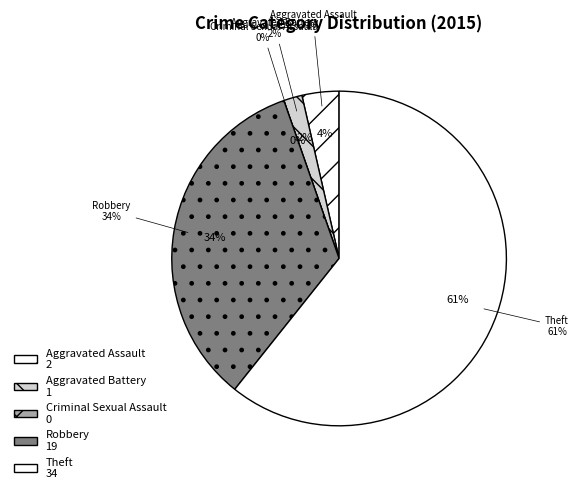

Which category has the biggest portion of the pie?

Theft